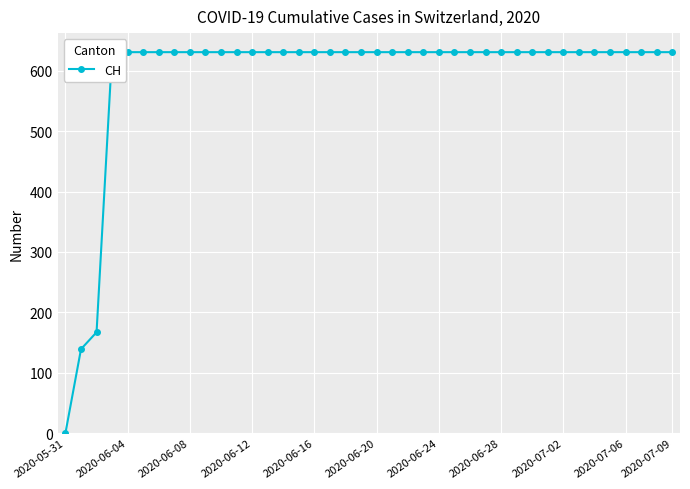

Which category has the lowest value across all series?

2020-05-31